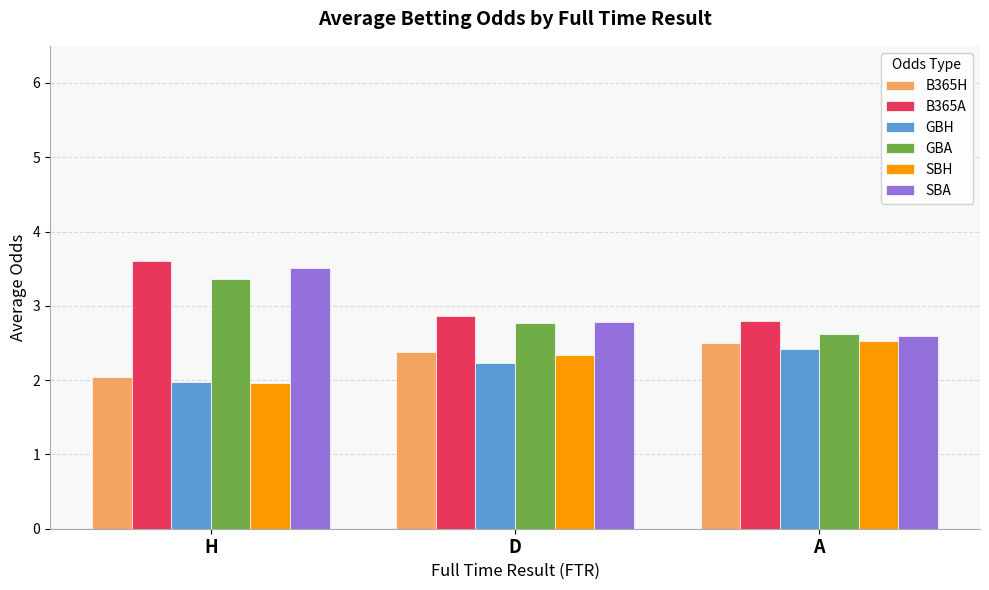

Count the B365A values in the range 2 to 3.

2